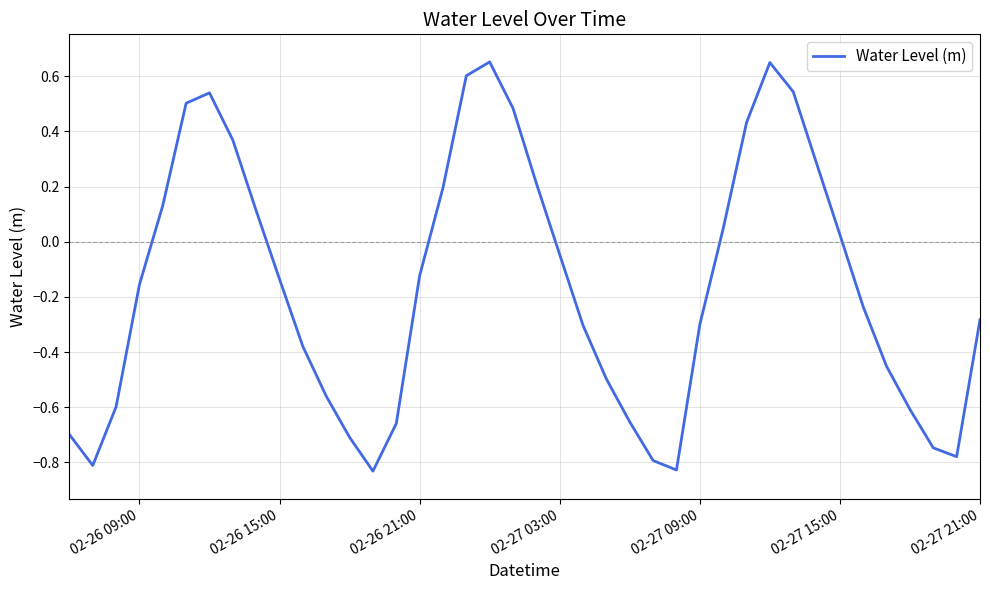

What is the difference between the maximum and minimum values?

1.5